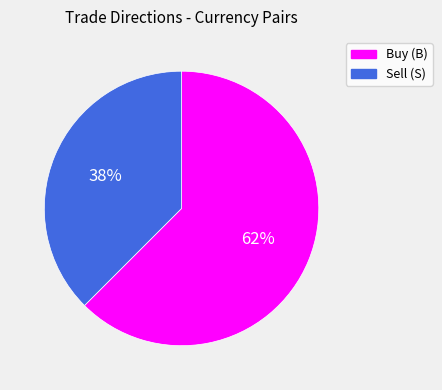

How many segments does this pie chart have?

2